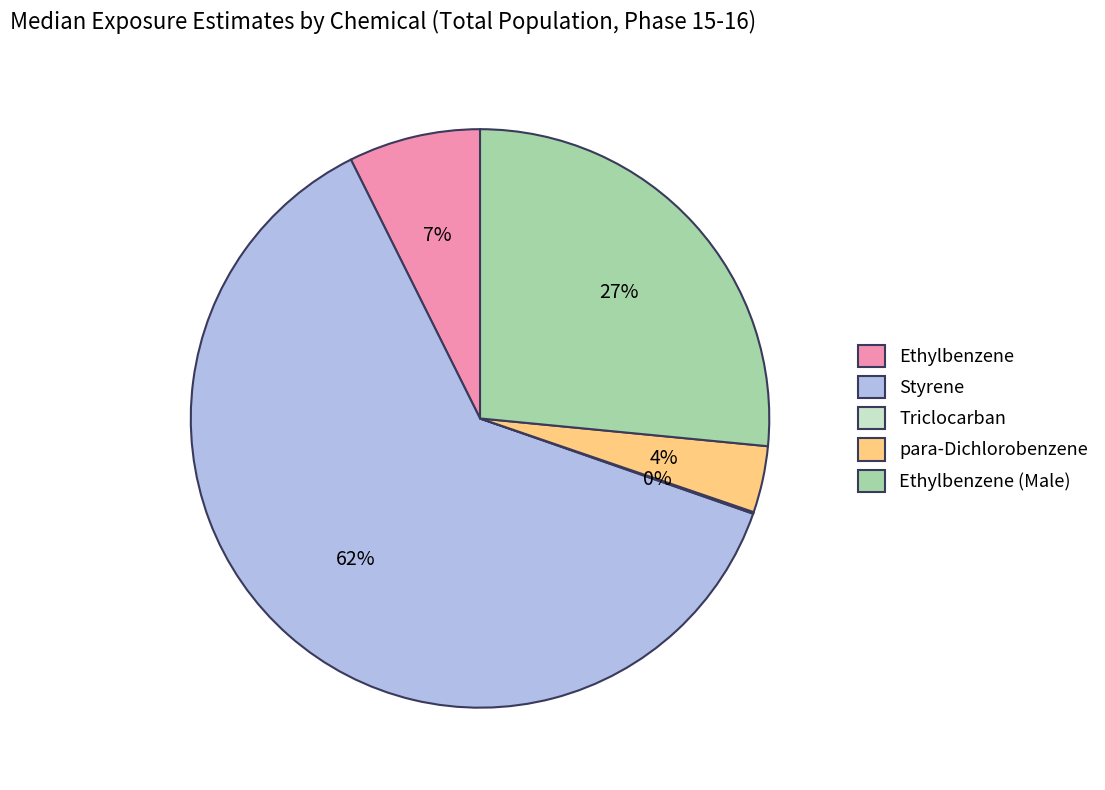

Combined, do Ethylbenzene and para-Dichlorobenzene account for over 50%?

No